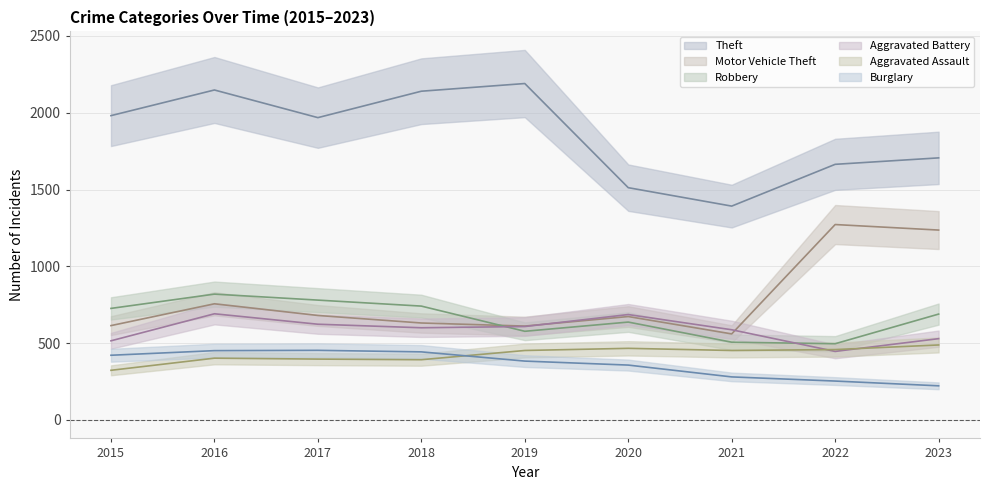

Which category has the highest value across all series?

2019